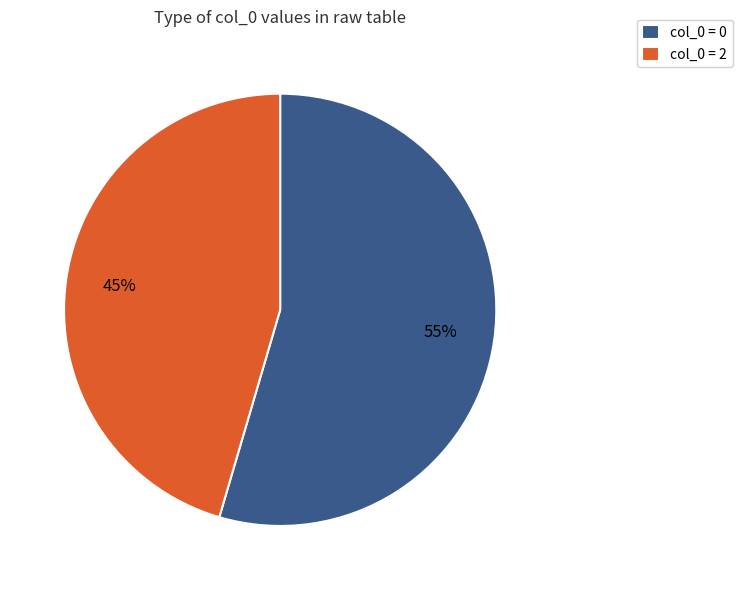

Is it true that col_0 = 2 is 45% of the pie?

True